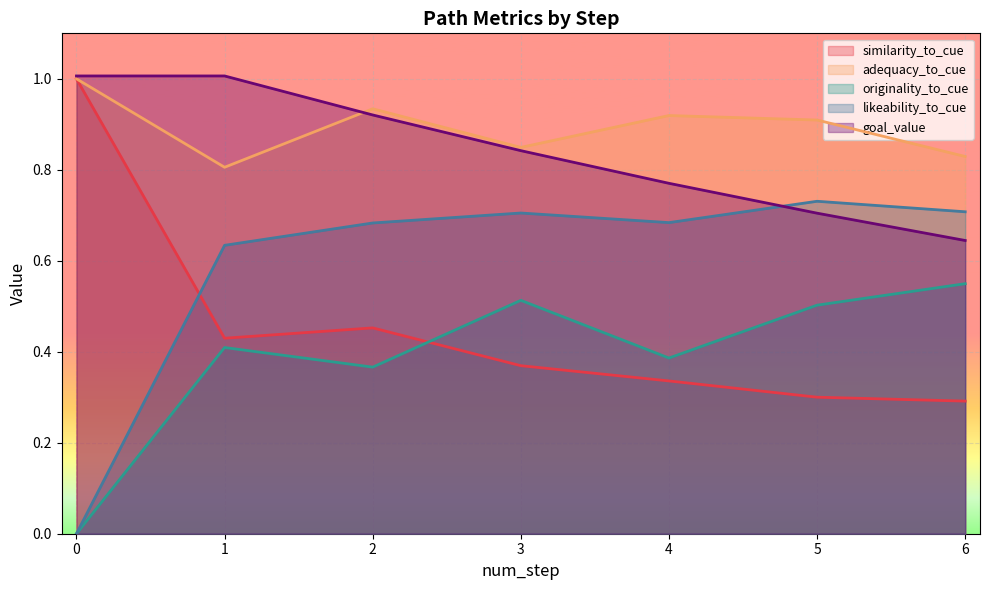

What is the value of the similarity_to_cue point at the 1st from the left?

1.0